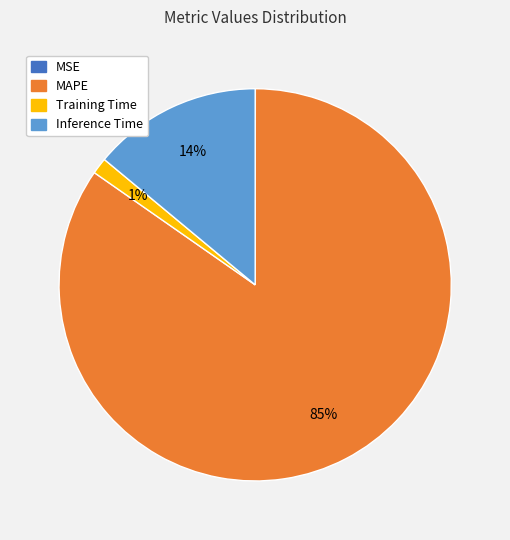

To the nearest percent, what is the average slice percentage?

25%